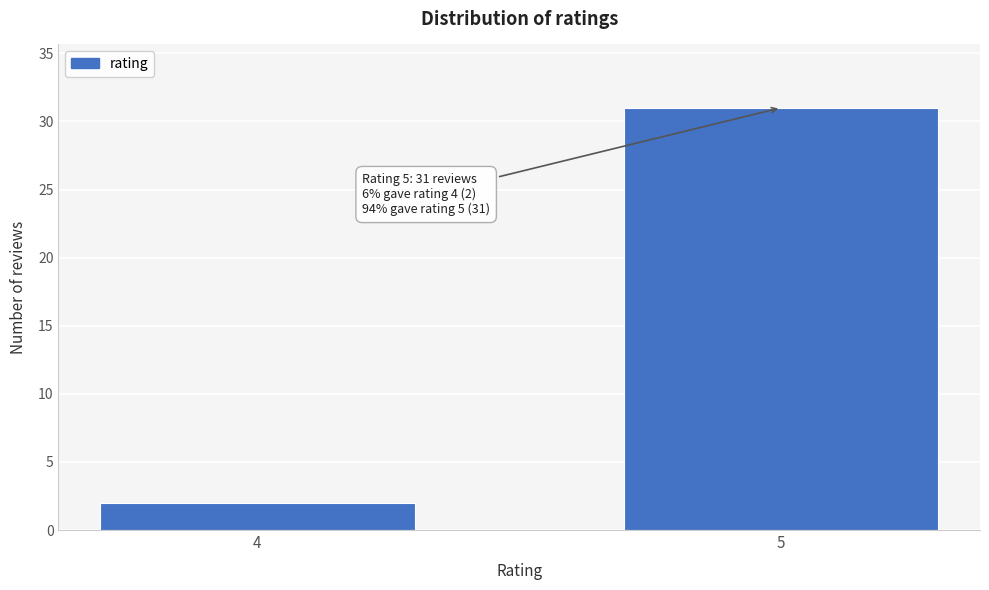

Reading right to left, transcribe all the data shown in this chart.

31	2